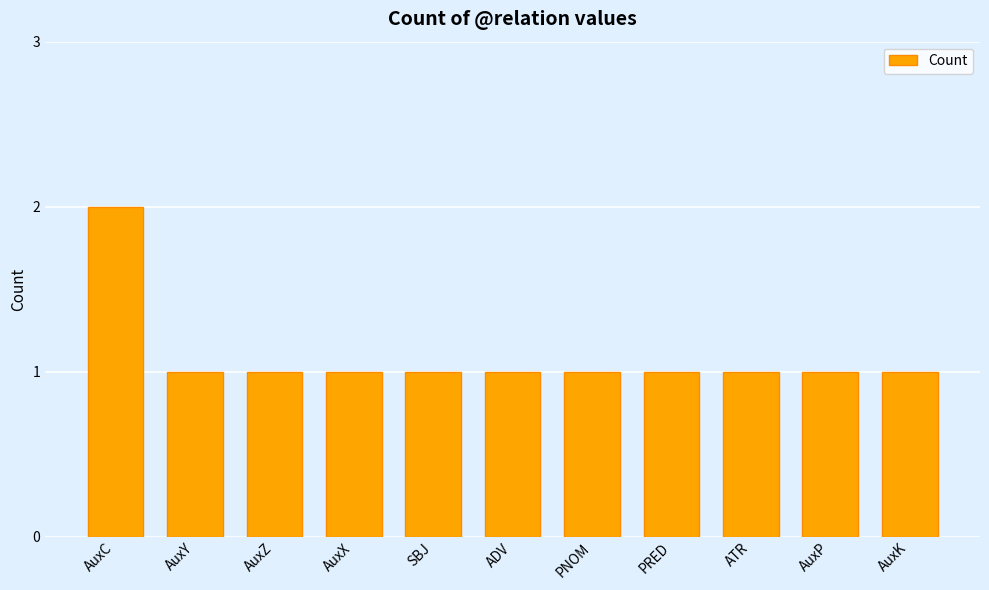

What is the value of the 6th bar from the left?

1